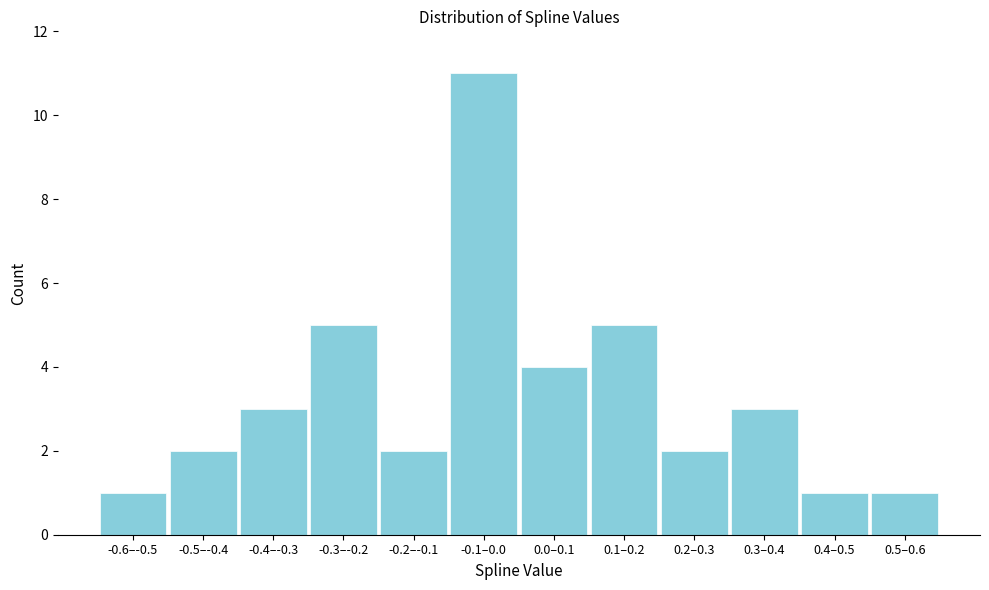

Reading right to left, what are all the values shown in this chart?

1	1	3	2	5	4	11	2	5	3	2	1